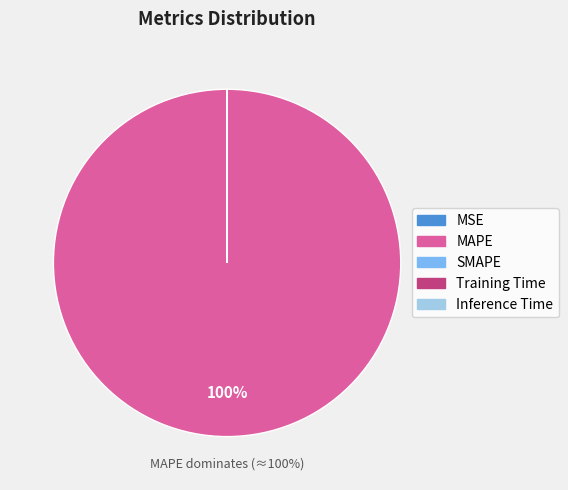

Which category accounts for the majority?

MAPE